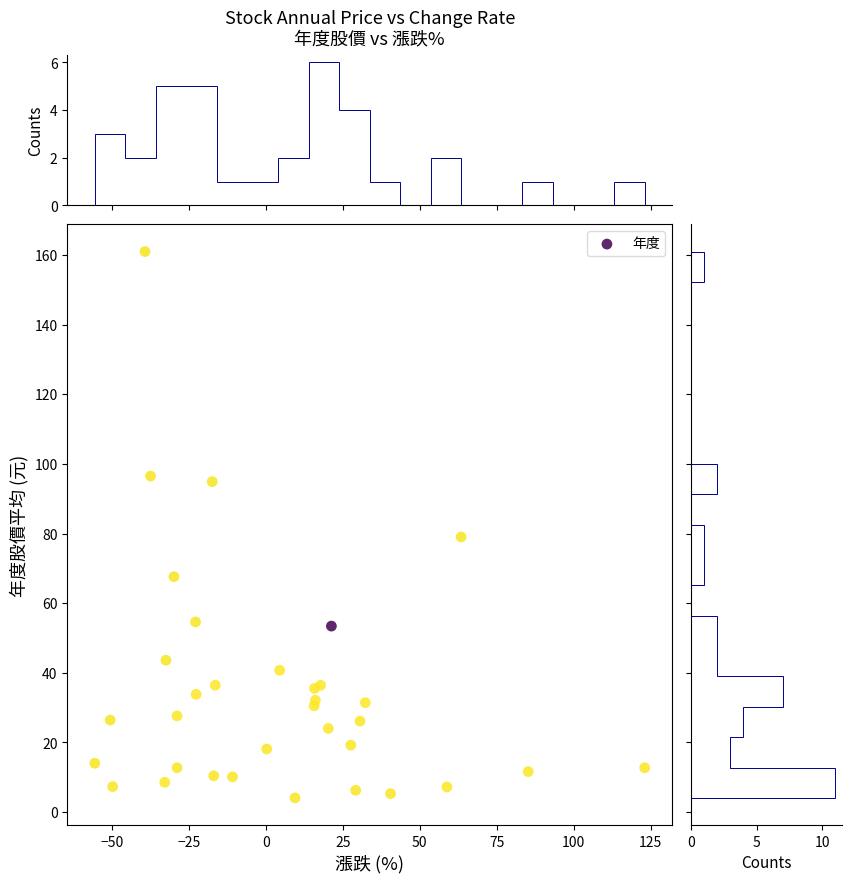

What Y value in the scatter plot is closest to 82?

79.0